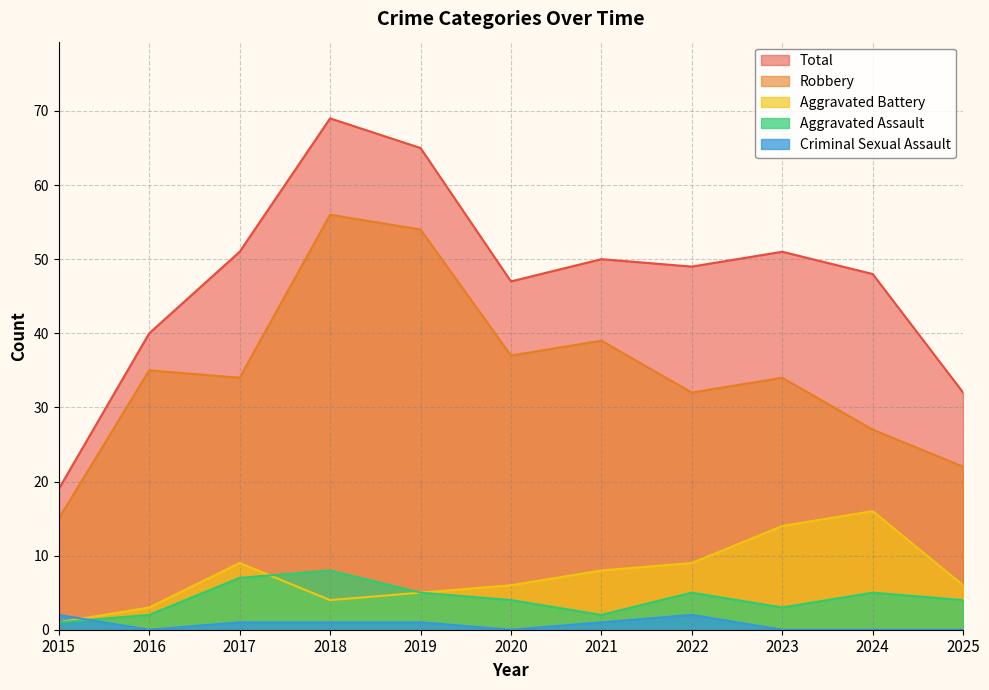

Which series has the largest total across all categories?

Total